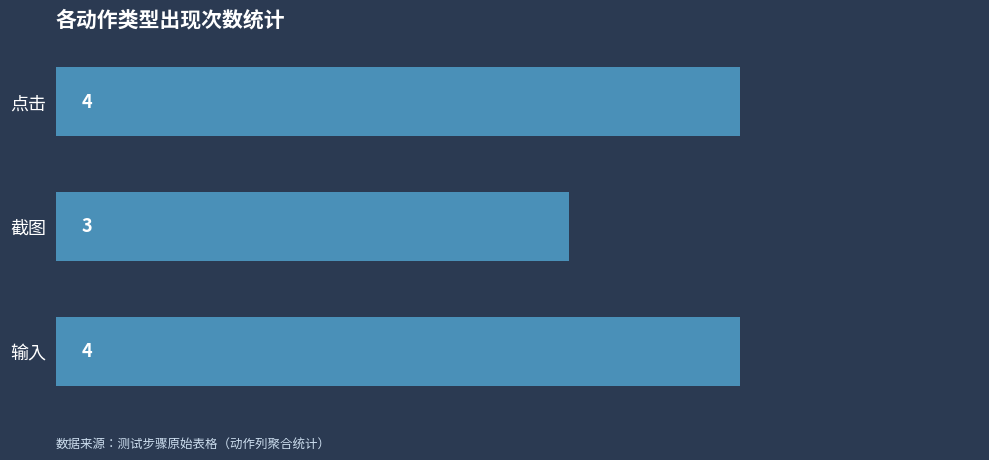

Which label corresponds to the smallest value in the chart?

截图